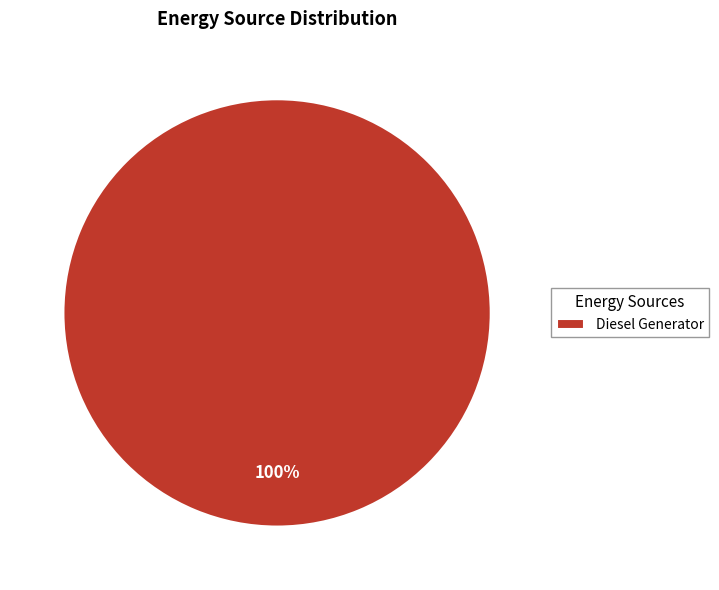

To the nearest percent, what portion does Diesel Generator represent?

100%